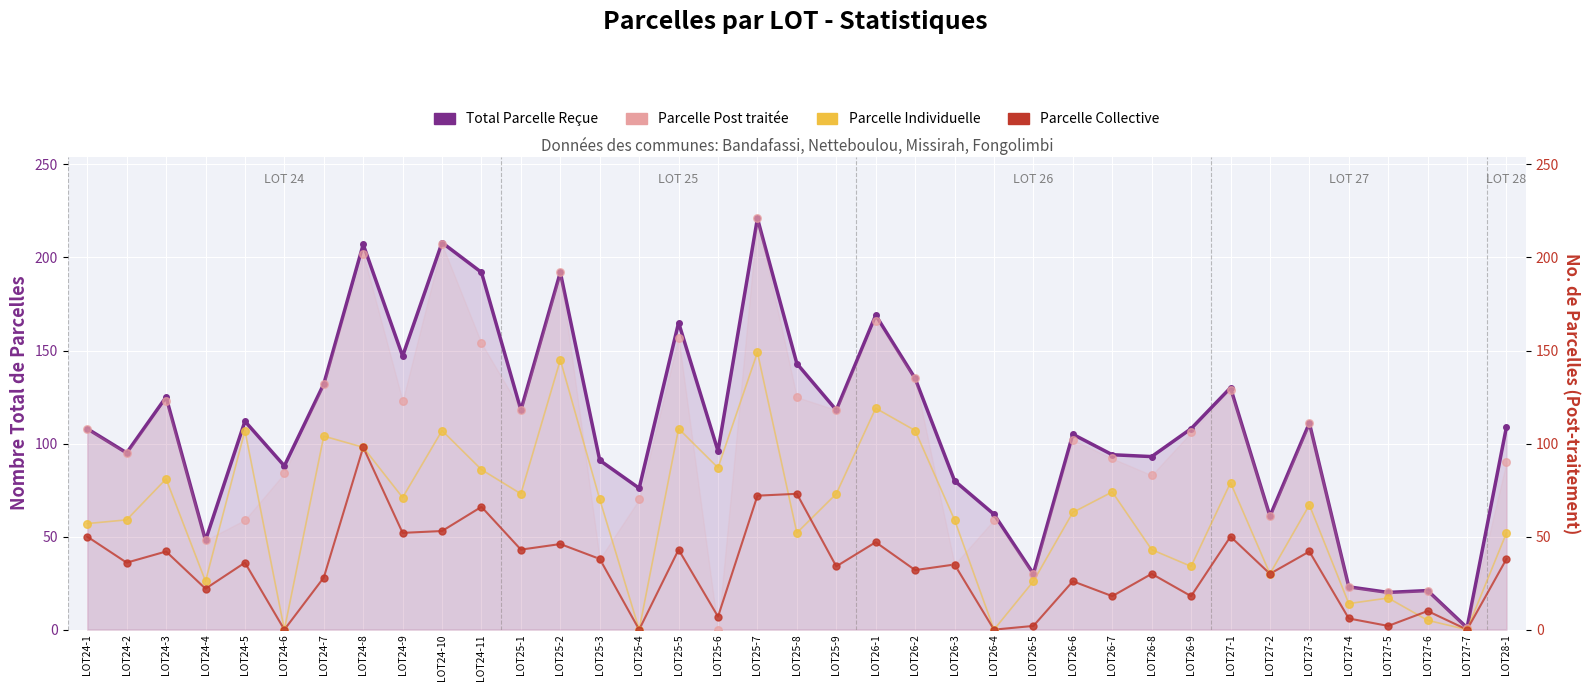

Which series has the largest total across all categories?

Total Parcelle Reçue